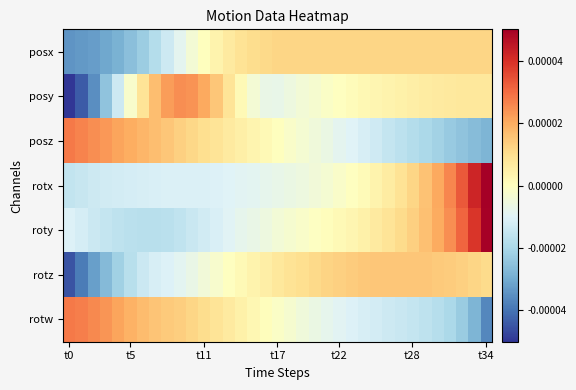

Which series has the widest spread of values?

posy